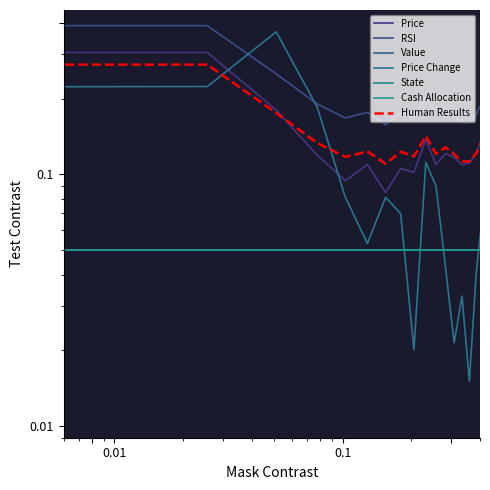

True or false: Price Change has more than 1 points higher than both neighbors.

True